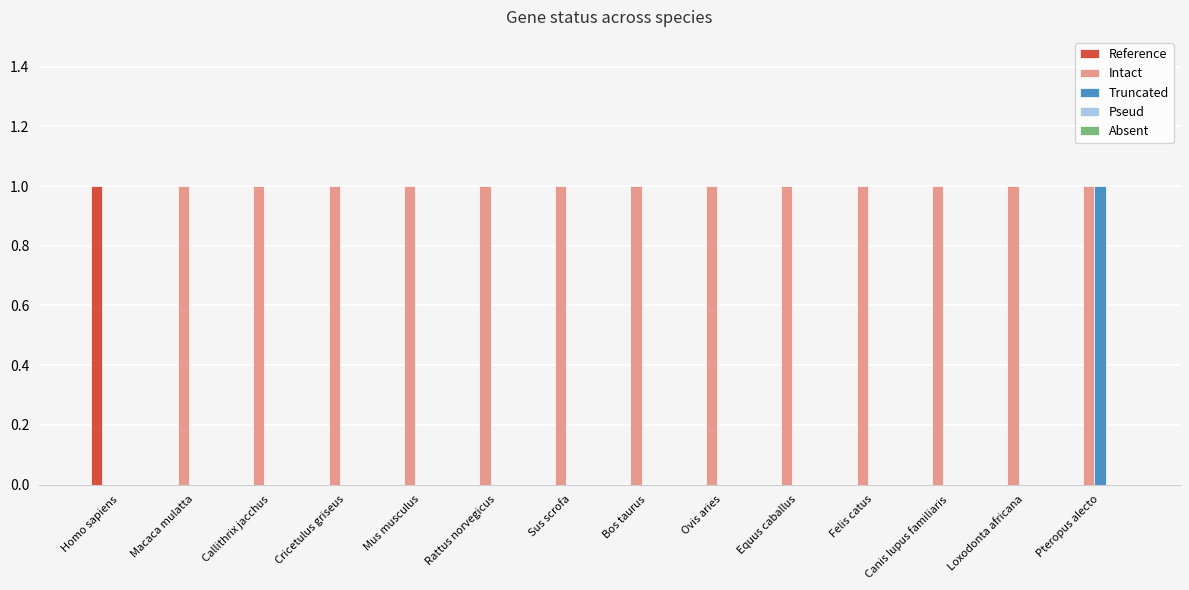

Is the value of Intact at Equus caballus greater than the value of Truncated at Rattus norvegicus?

Yes